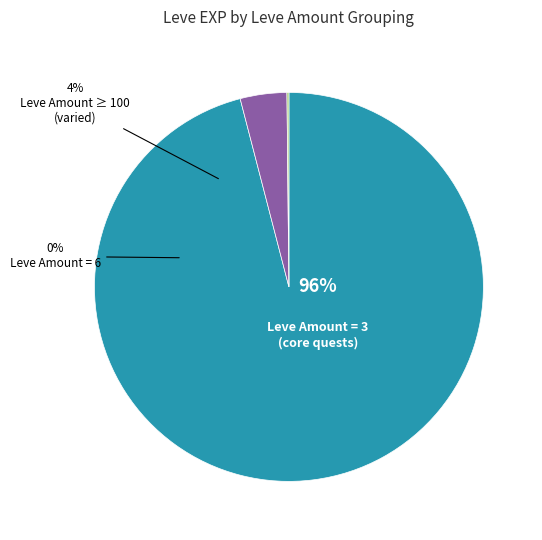

True or false: Braised Pipira (168) accounts for 1% of the total.

False